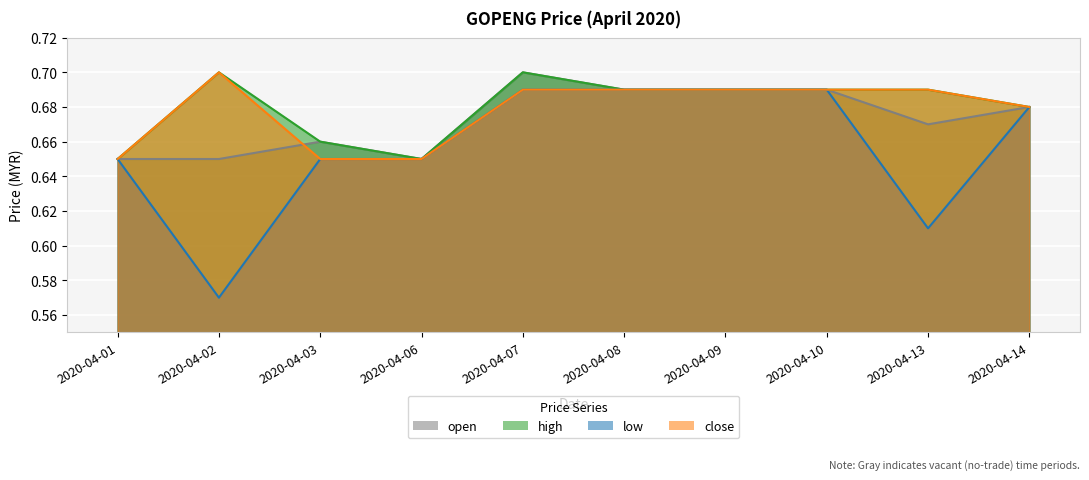

At how many categories does at least one series exceed 0?

10